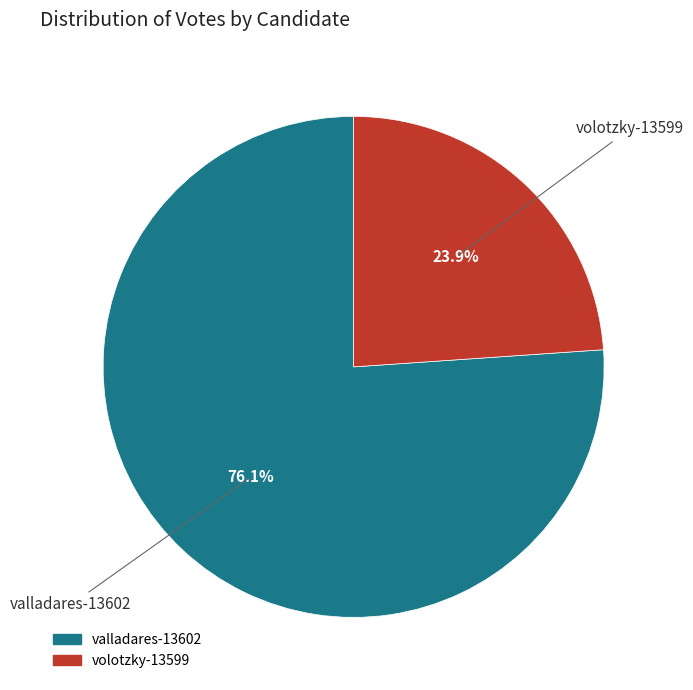

True or false: volotzky-13599 accounts for 32% of the total.

False